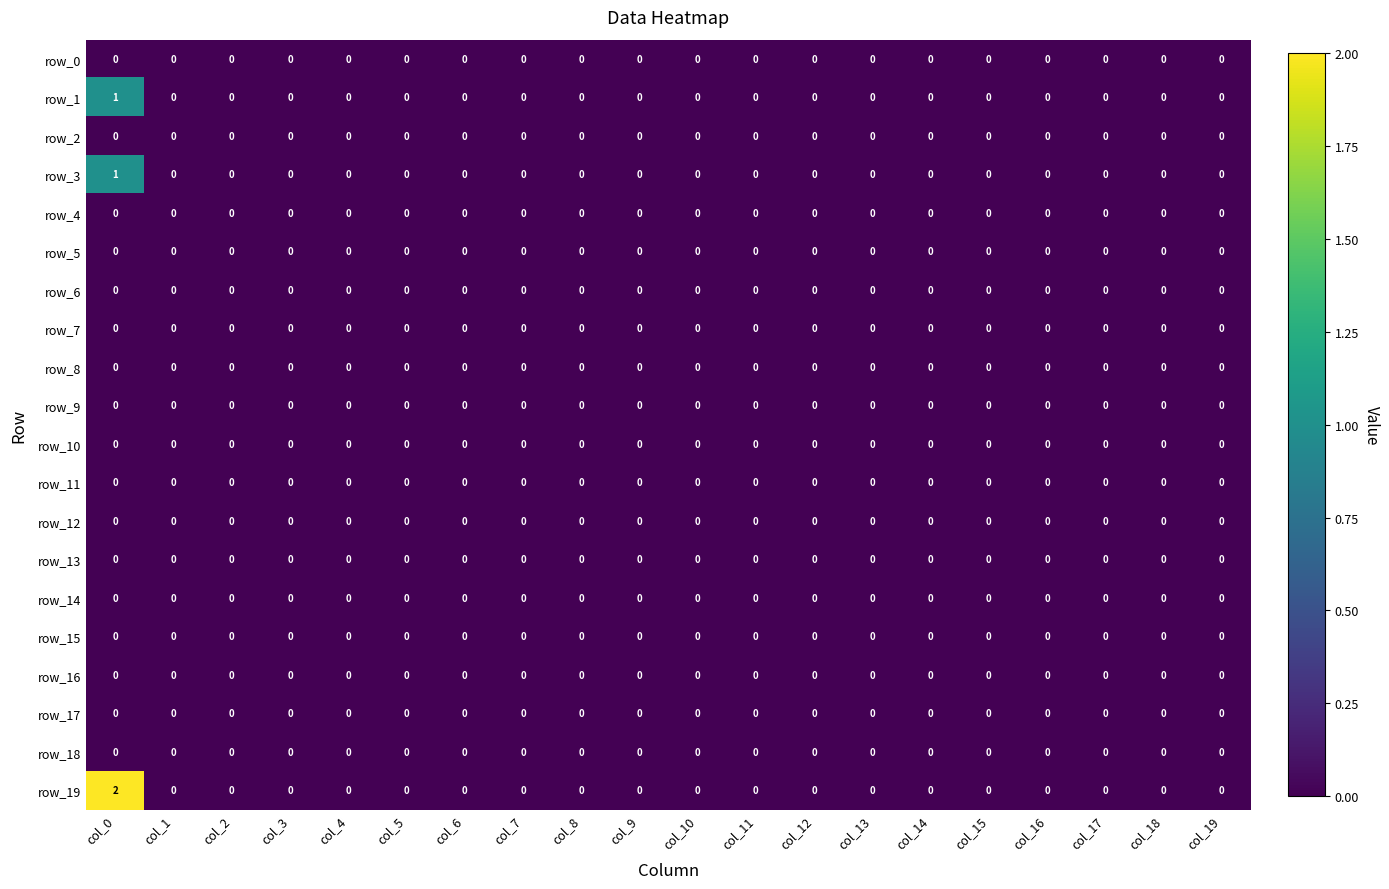

Which series has the widest spread of values?

row_19